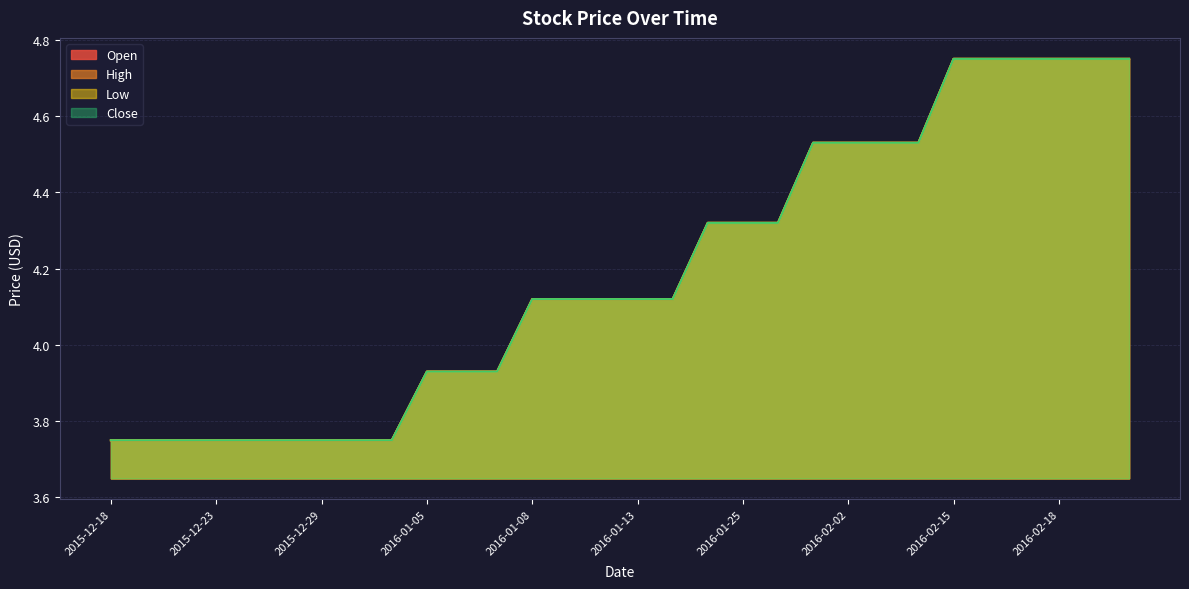

The value of Low at 2015-12-23 is 6.3. True or false?

False